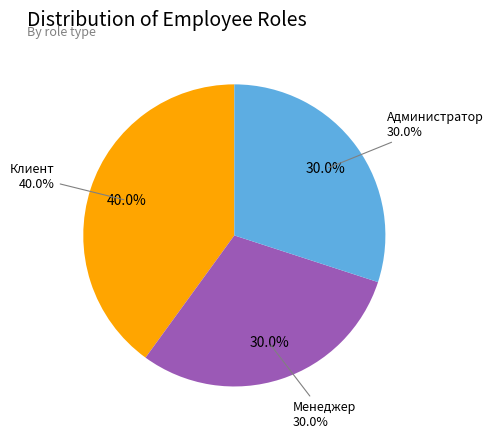

Is there a majority slice in this chart?

No